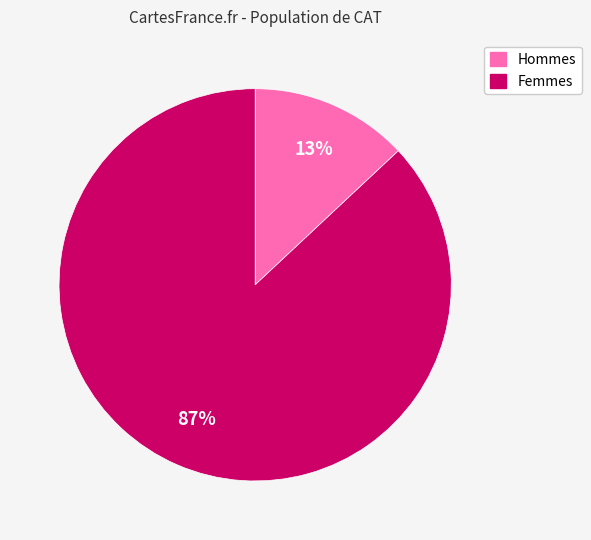

To the nearest percent, what is the average slice percentage?

50%